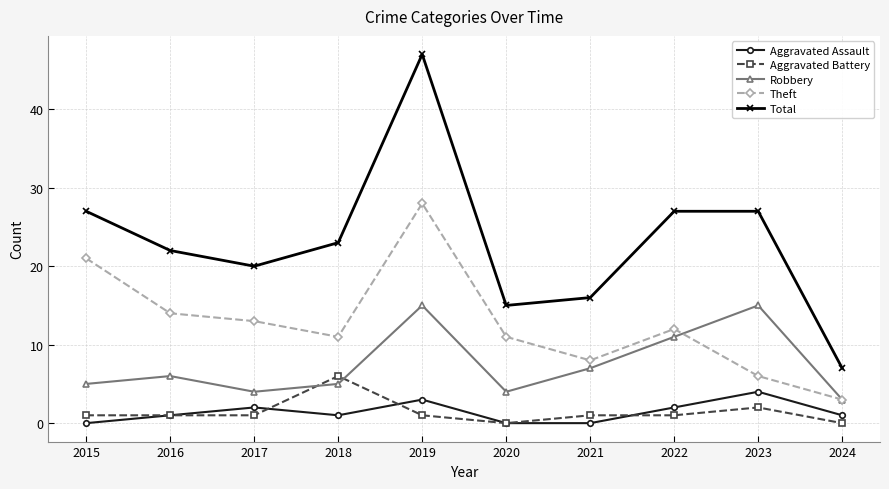

What are all the series names shown in the legend?

Aggravated Assault, Aggravated Battery, Robbery, Theft, Total